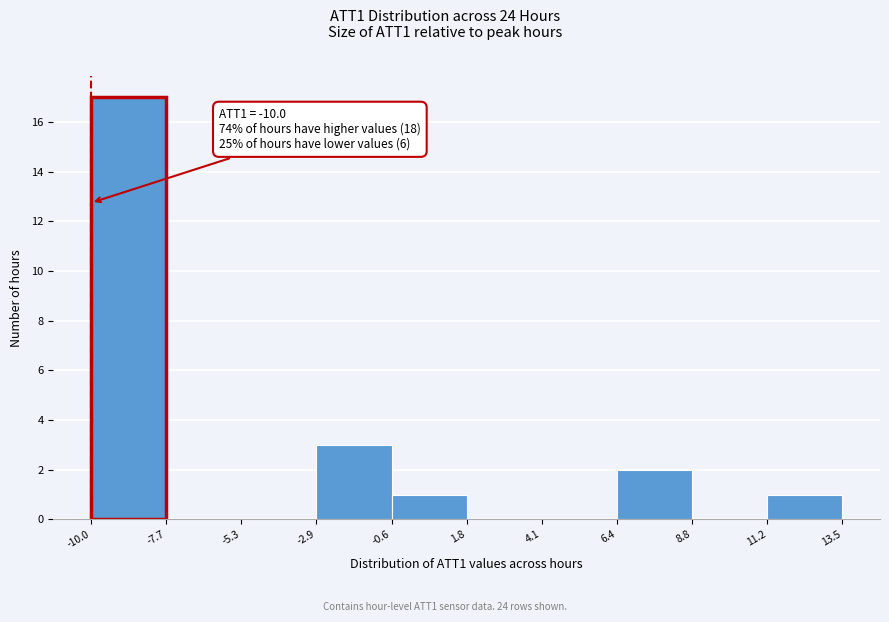

Which range on the x-axis has the tallest bar?

-10.0 to -7.7